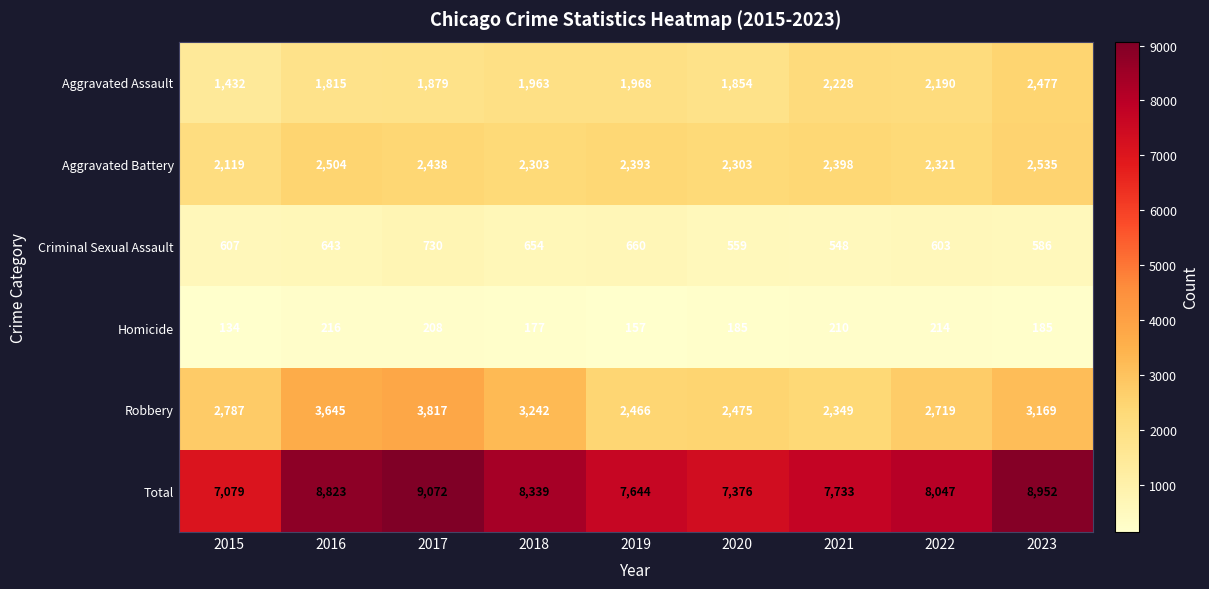

Which series has the largest total across all categories?

Total